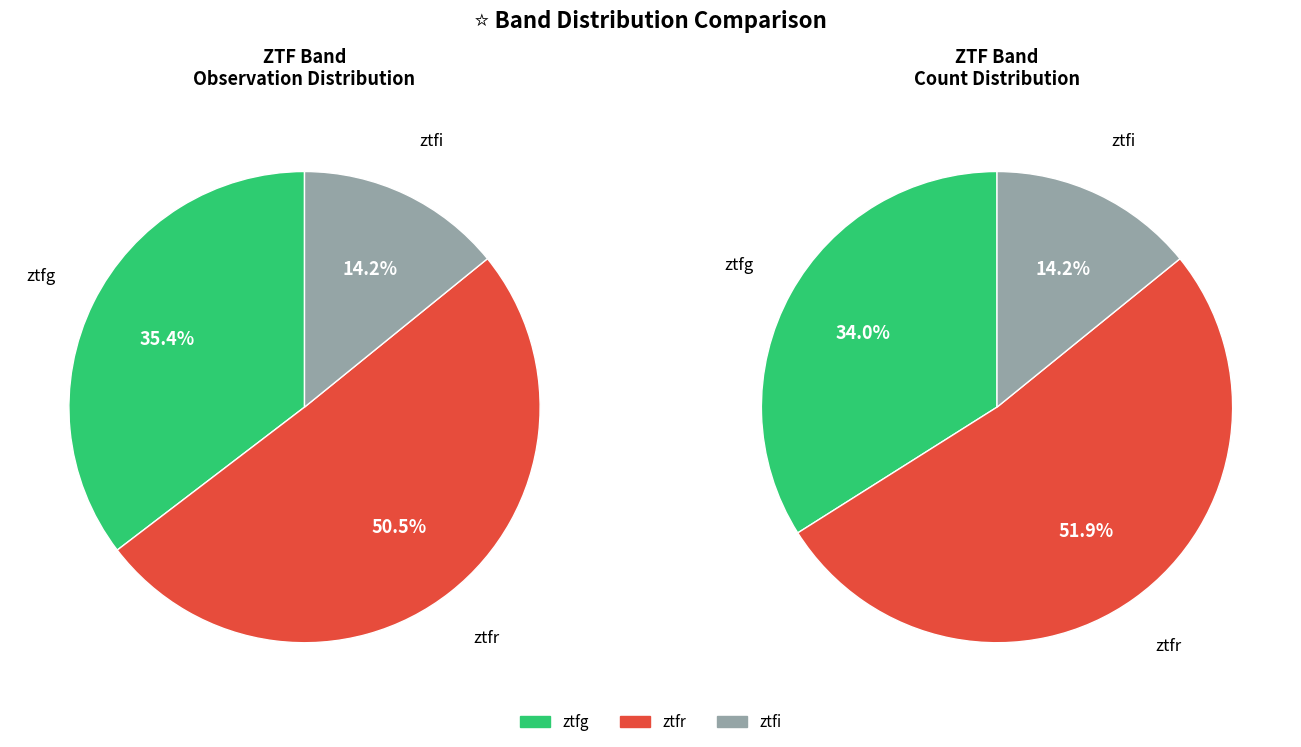

The ztfr slice represents 61% of the pie. True or false?

False